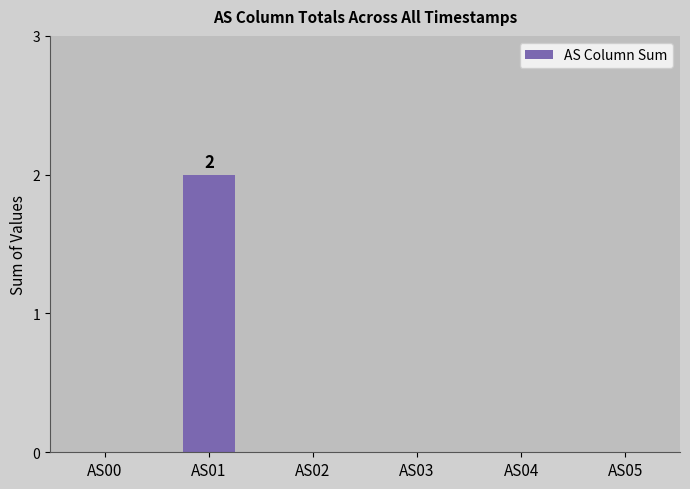

Is it true that the value at AS02 is 0?

True